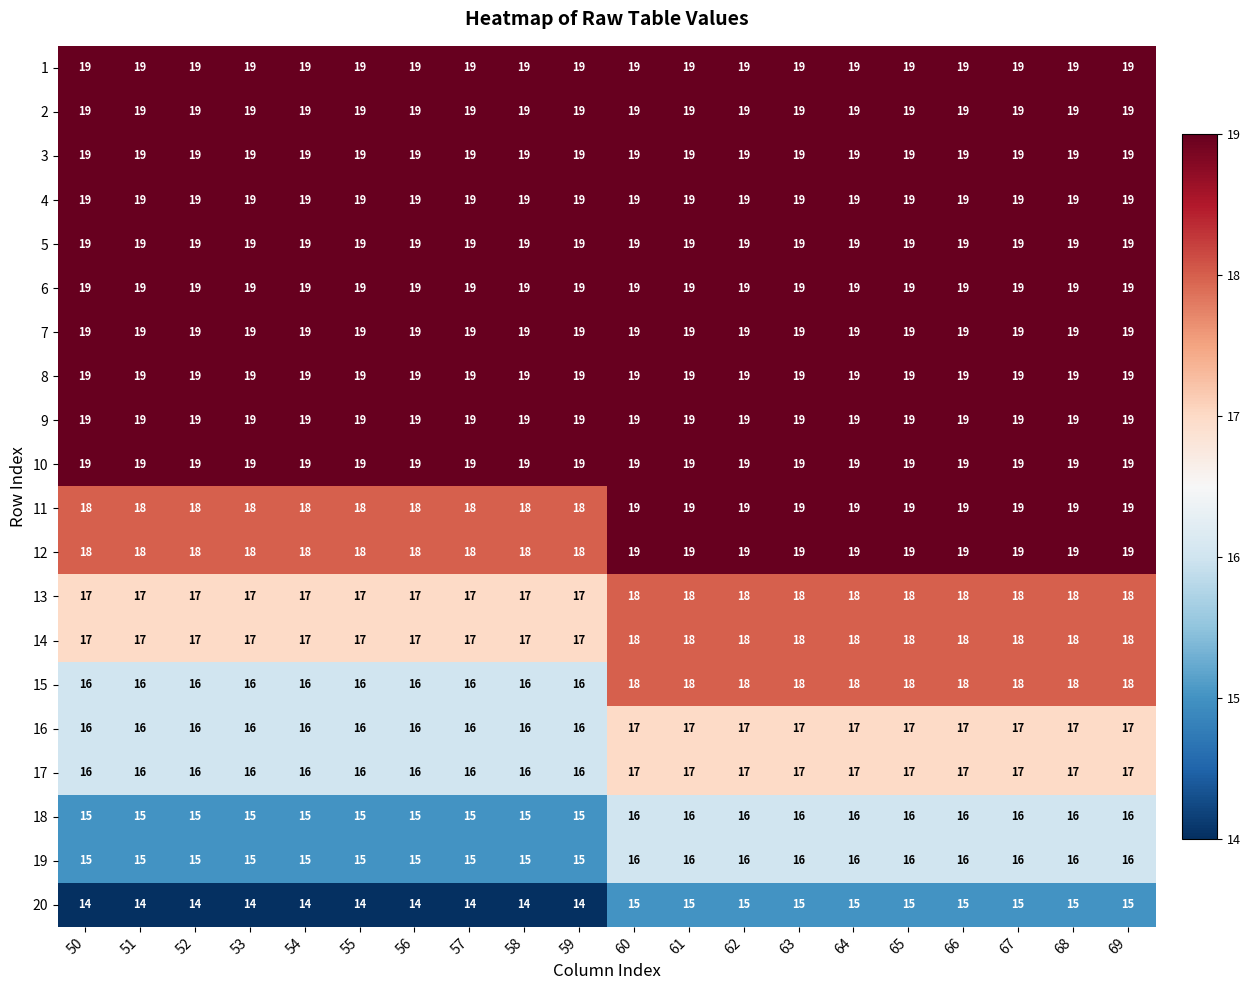

What is the total value across all series at 68?

363